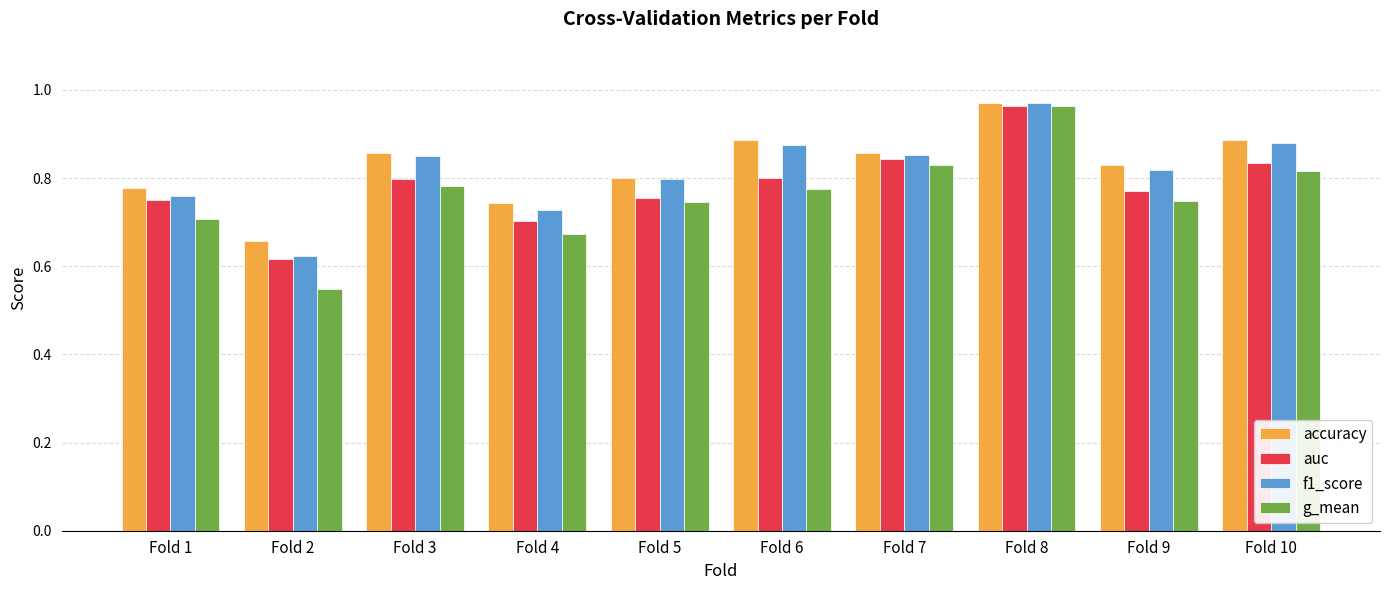

How many bars are there in each group?

4